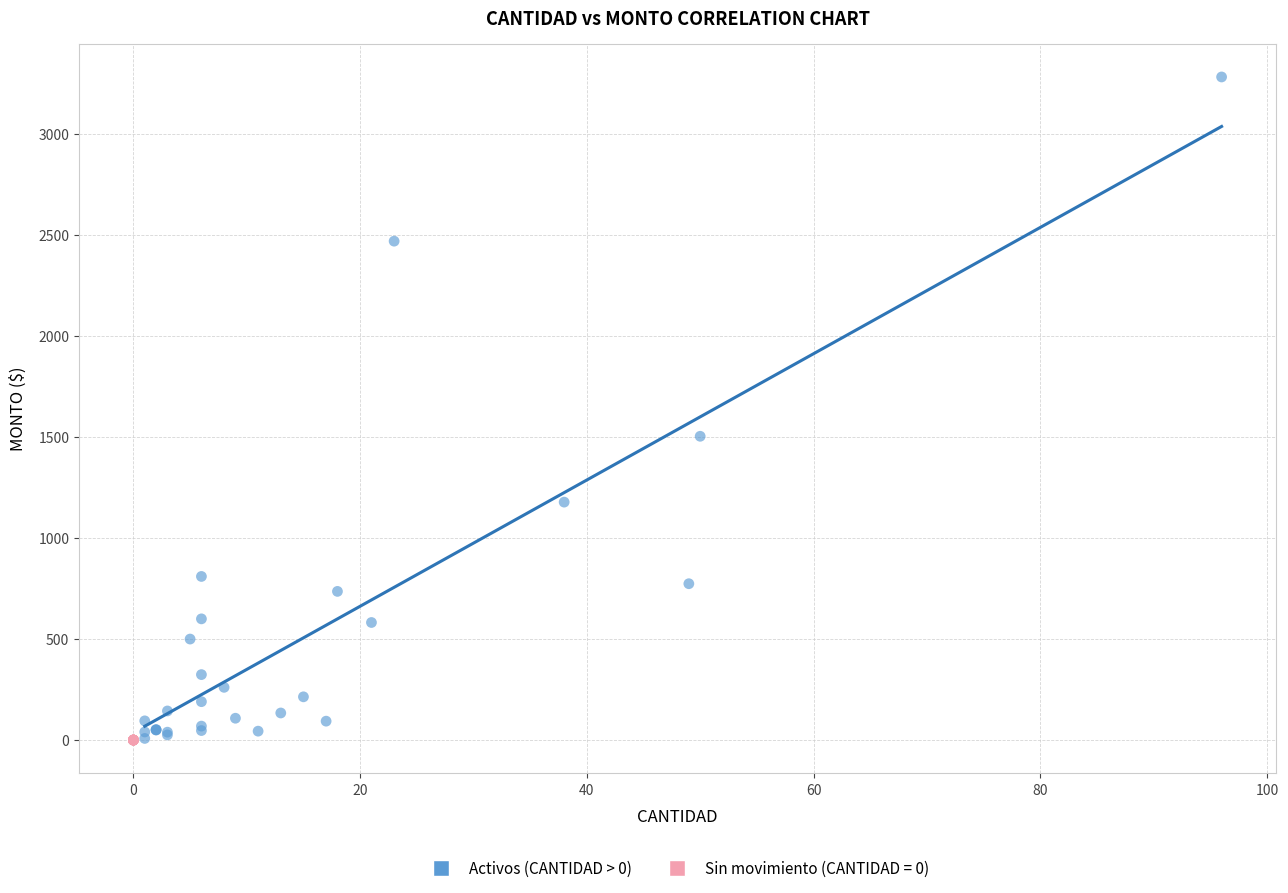

Which series reaches the maximum Y coordinate?

Activos (CANTIDAD > 0)